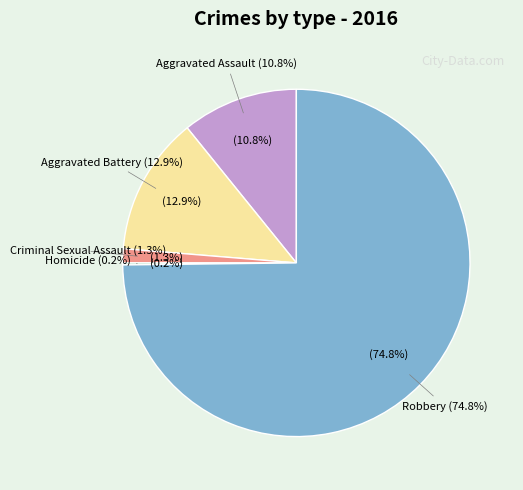

Approximately how many times larger is the value at Criminal Sexual Assault compared to Homicide?

7.0